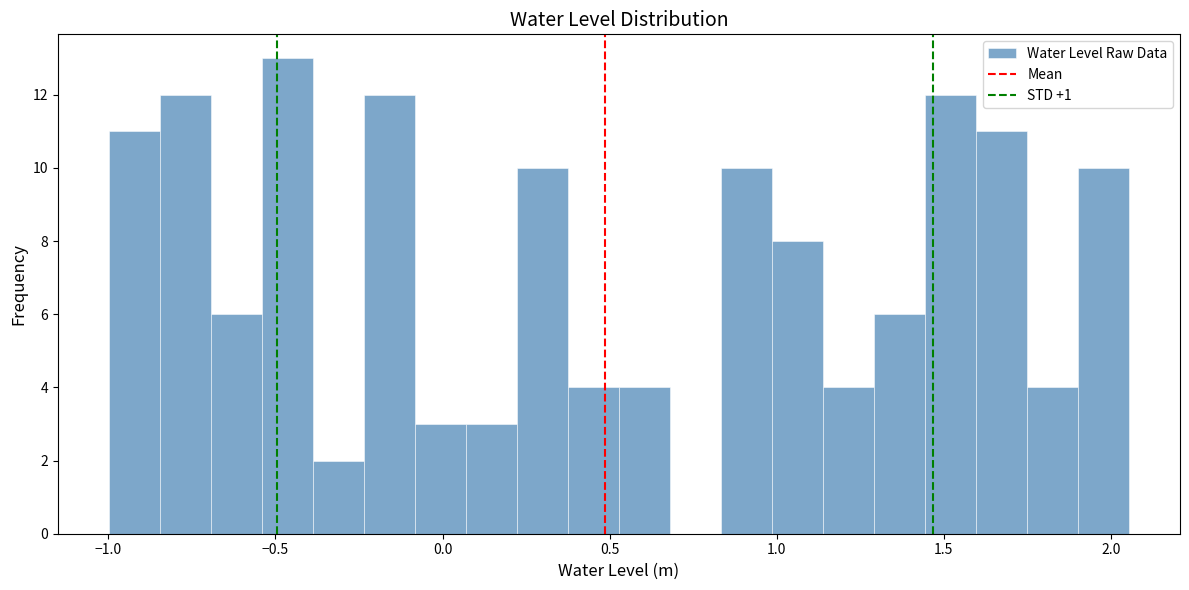

Read against the x-axis, roughly where is the centre of the tallest bar?

-0.45